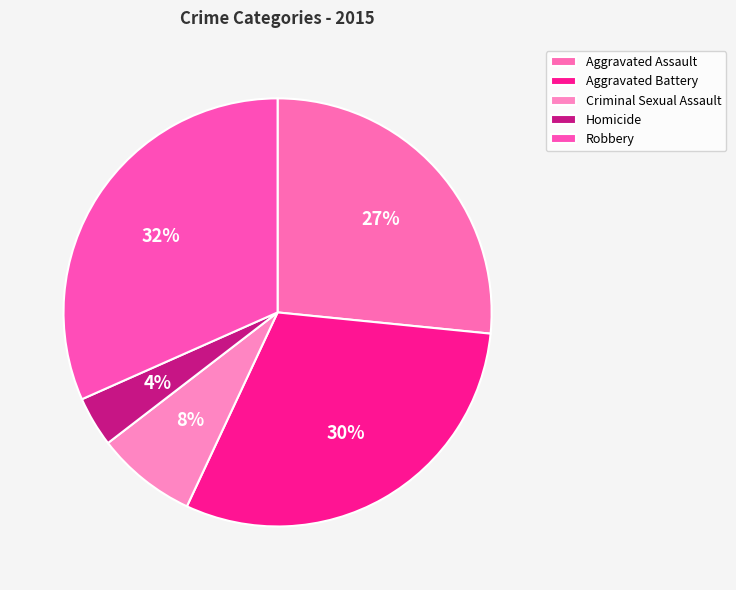

Is Aggravated Assault the majority of the pie?

No